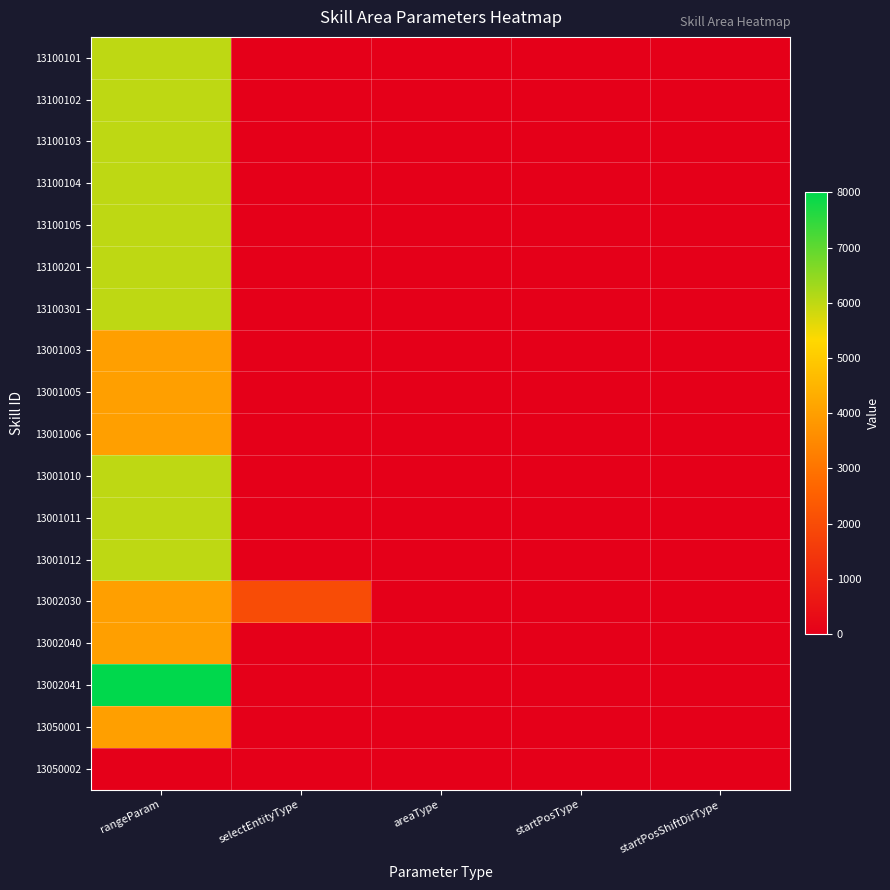

Which has a higher value, selectEntityType or areaType?

selectEntityType